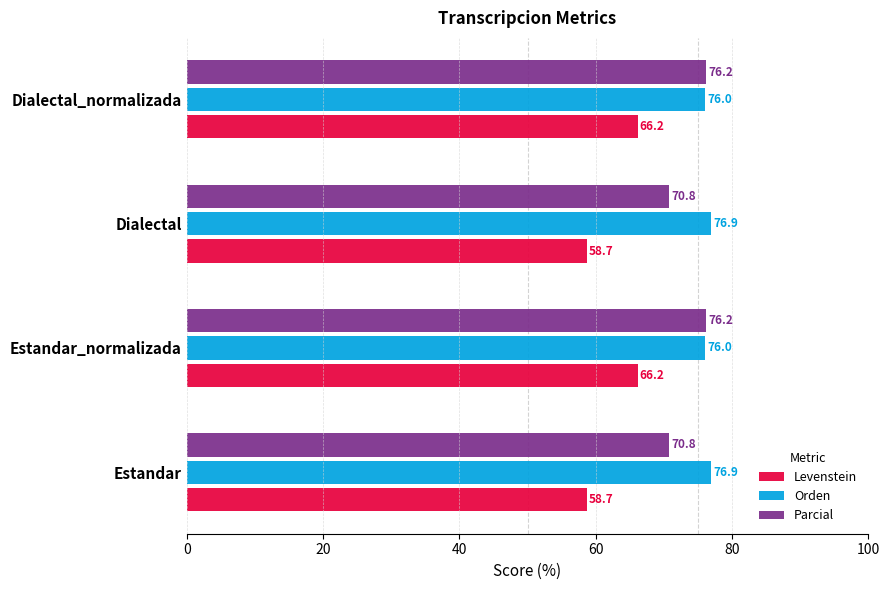

Is the value of Orden at Dialectal_normalizada greater than the value of Parcial at Estandar?

Yes